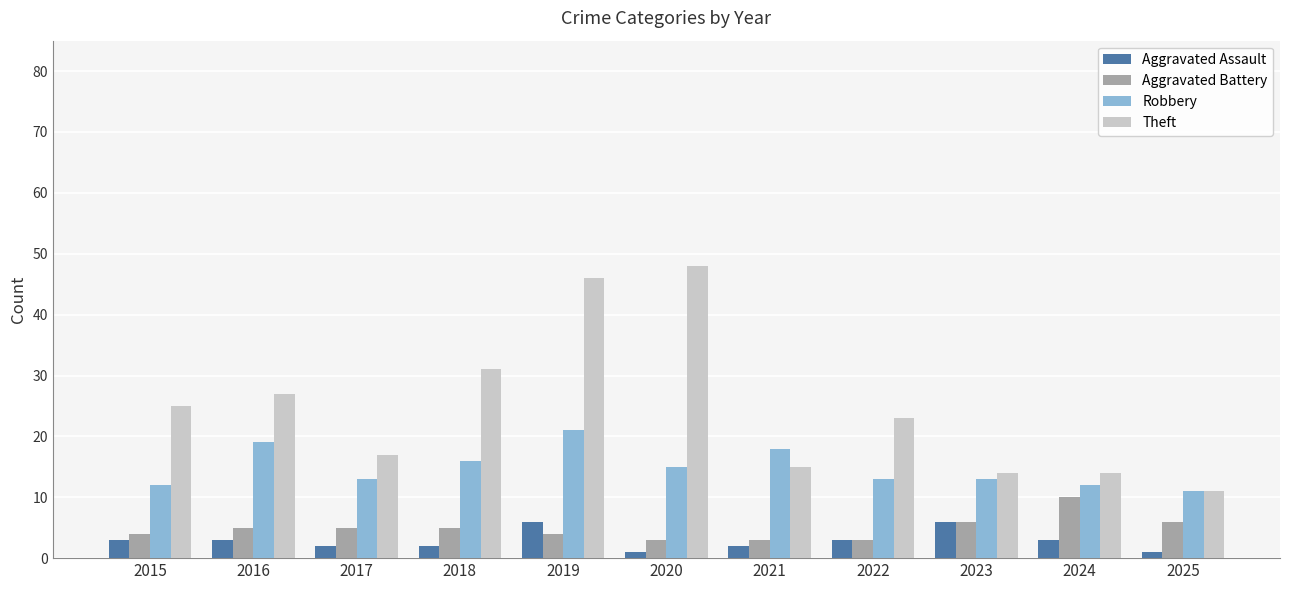

The value of Theft at 2017 is 23. True or false?

False